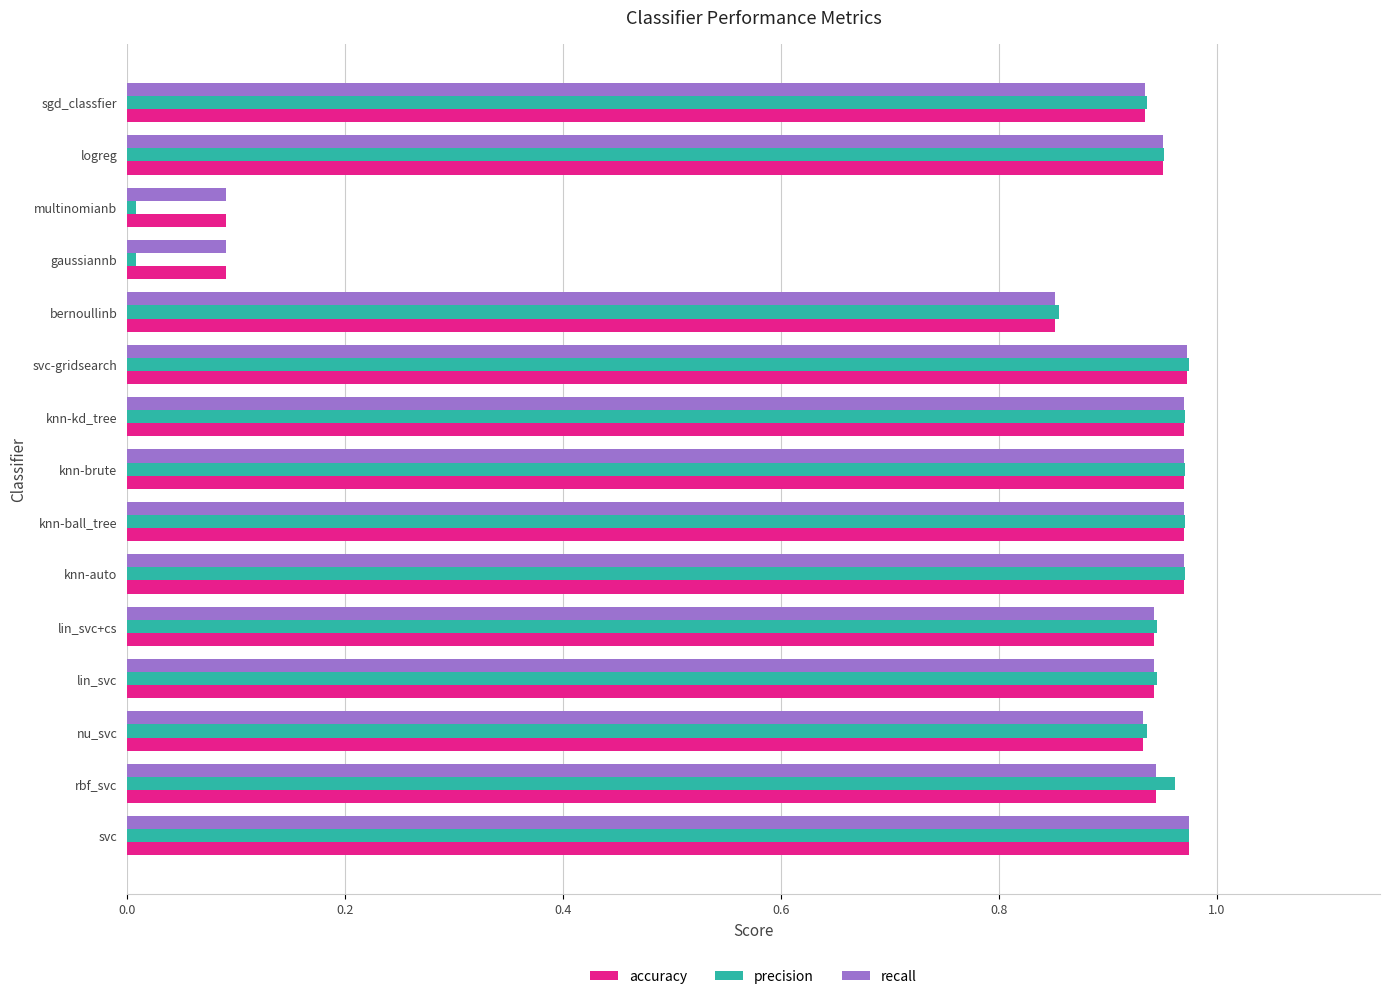

Which series has the widest spread of values?

precision